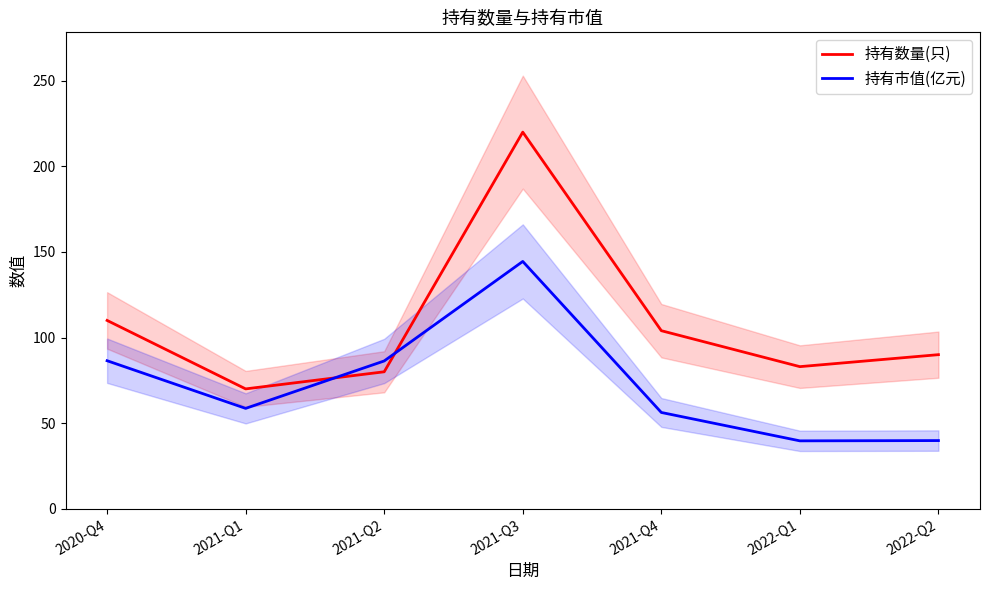

Reading left to right, transcribe all the data shown in this chart.

持有数量(只): 110.0	70.0	80.0	220.0	104.0	83.0	90.0
持有市值(亿元): 86.5	58.6	86.3	144.5	56.2	39.6	39.8